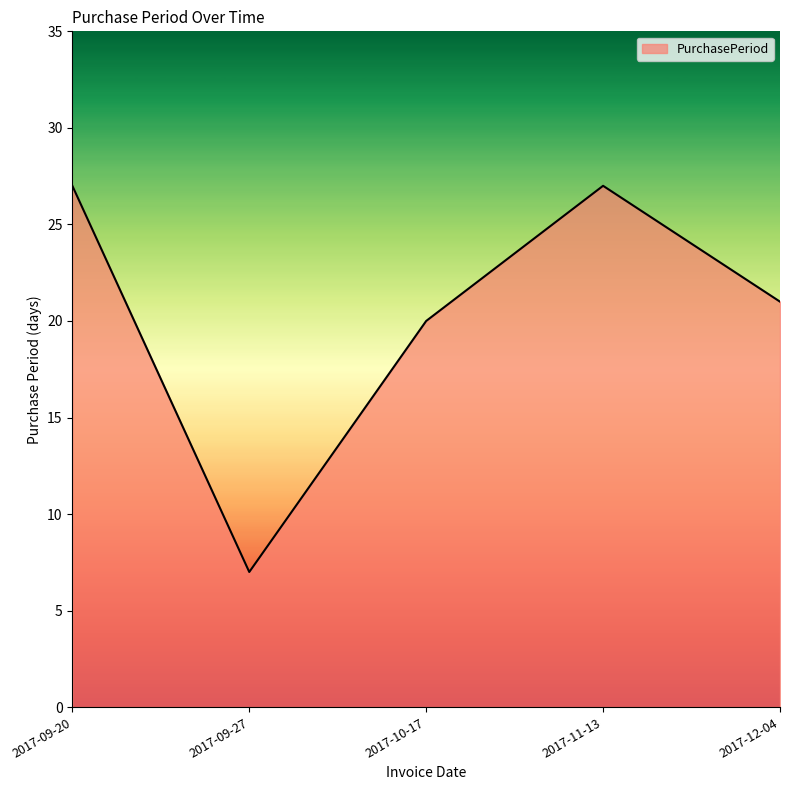

How many lines are shown in the chart?

1